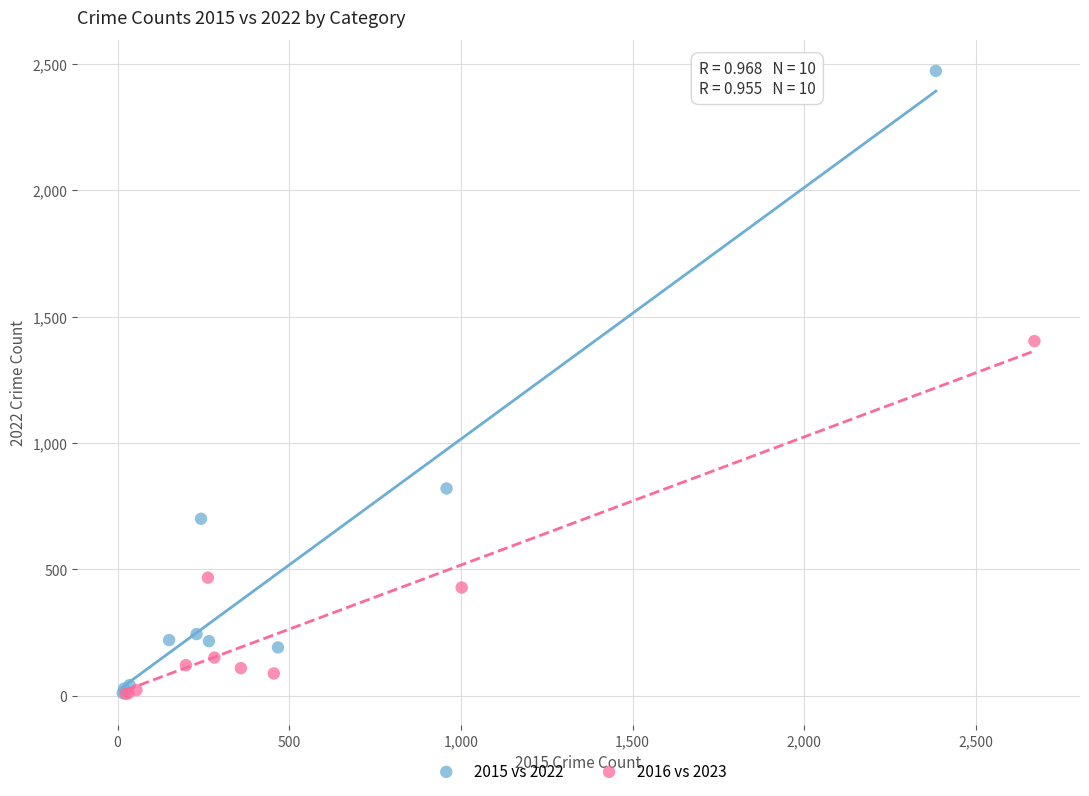

Which series reaches the maximum Y coordinate?

2015 vs 2022